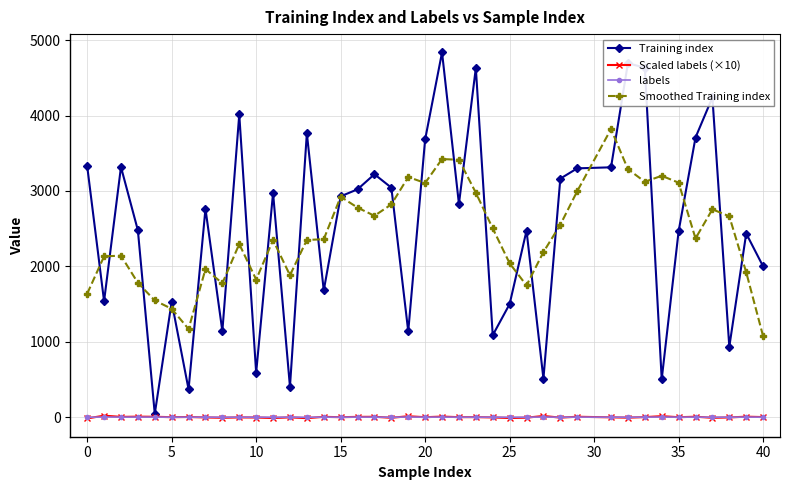

How many times do labels and Scaled labels (×10) cross each other?

23